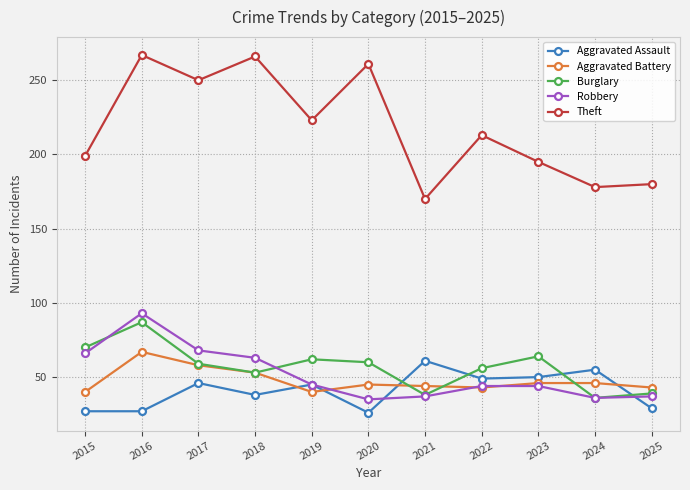

What is the average value of the Theft series?

218